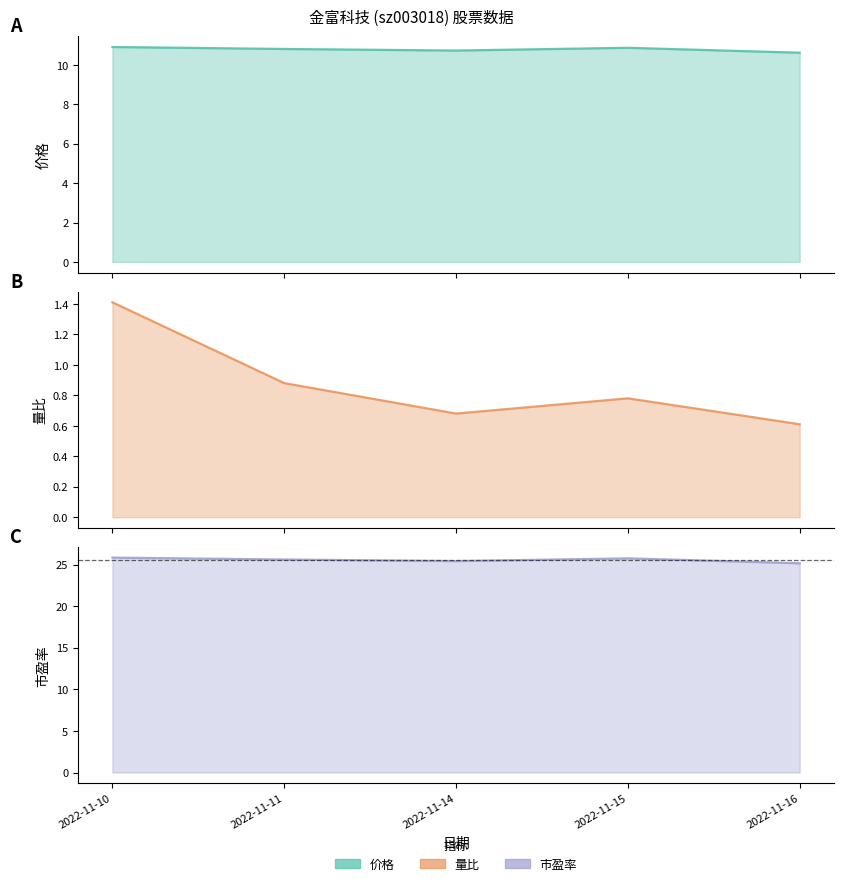

True or false: 价格 and 市盈率 intersect in this chart.

False